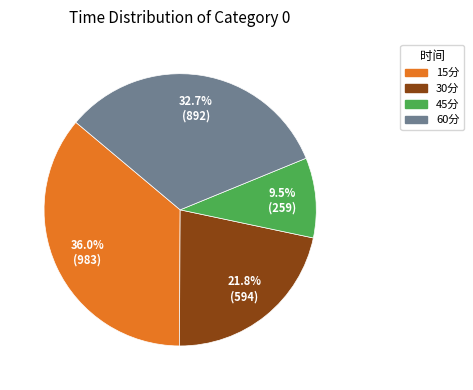

Rank the categories by value from lowest to highest.

45分, 30分, 60分, 15分